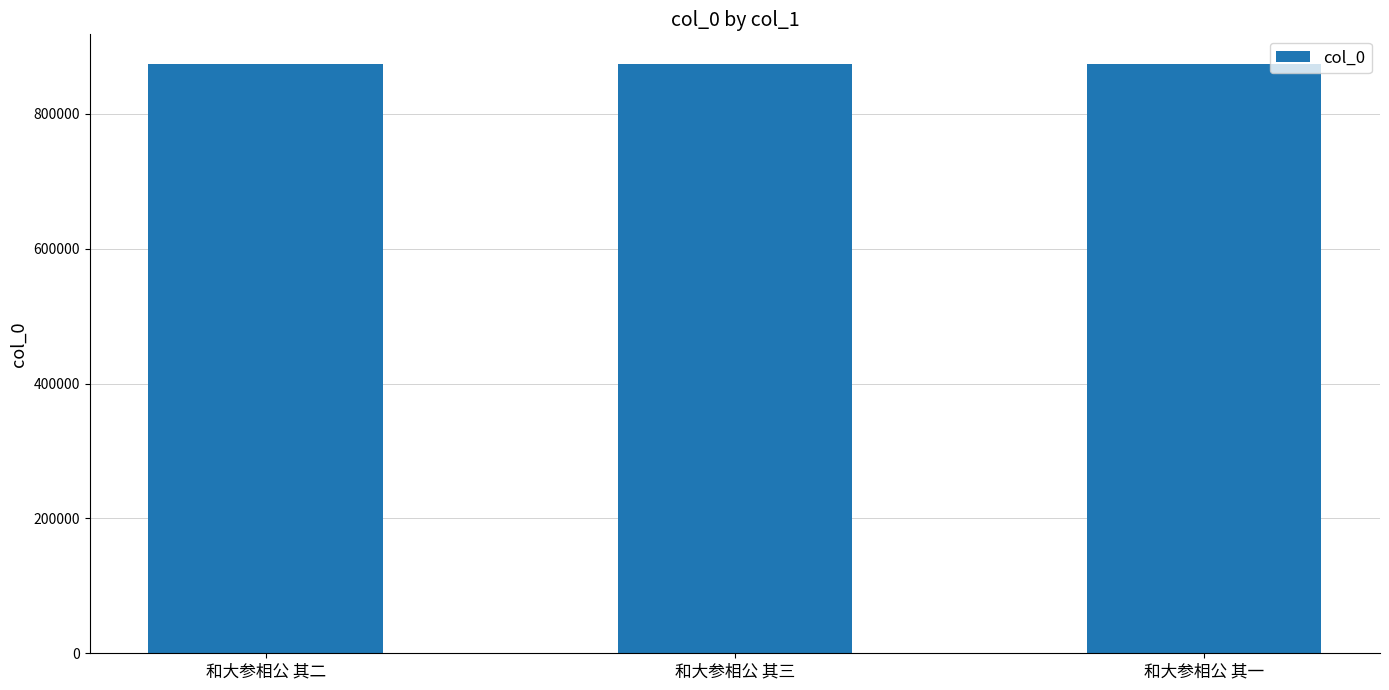

What is the minimum value shown in the chart?

874209